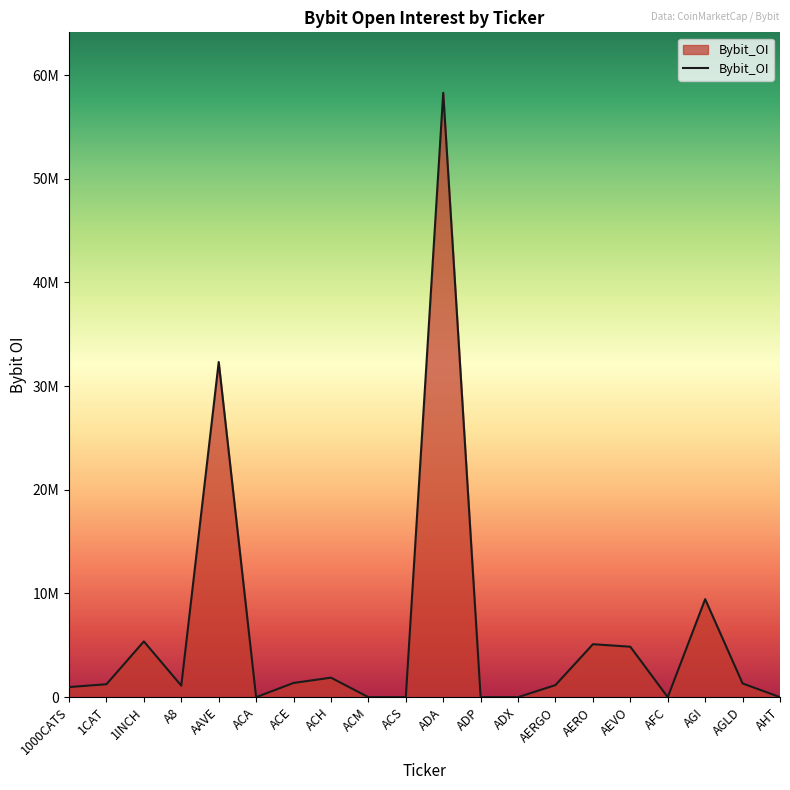

Between AFC and AEVO, which is larger?

AEVO